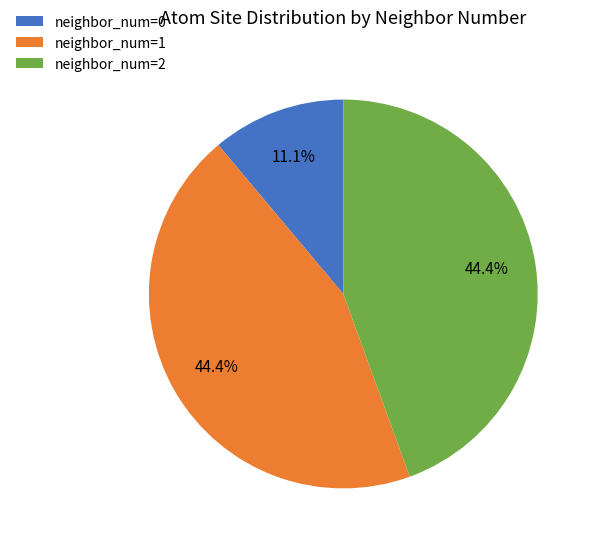

Which category has the smallest portion of the pie?

neighbor_num=0